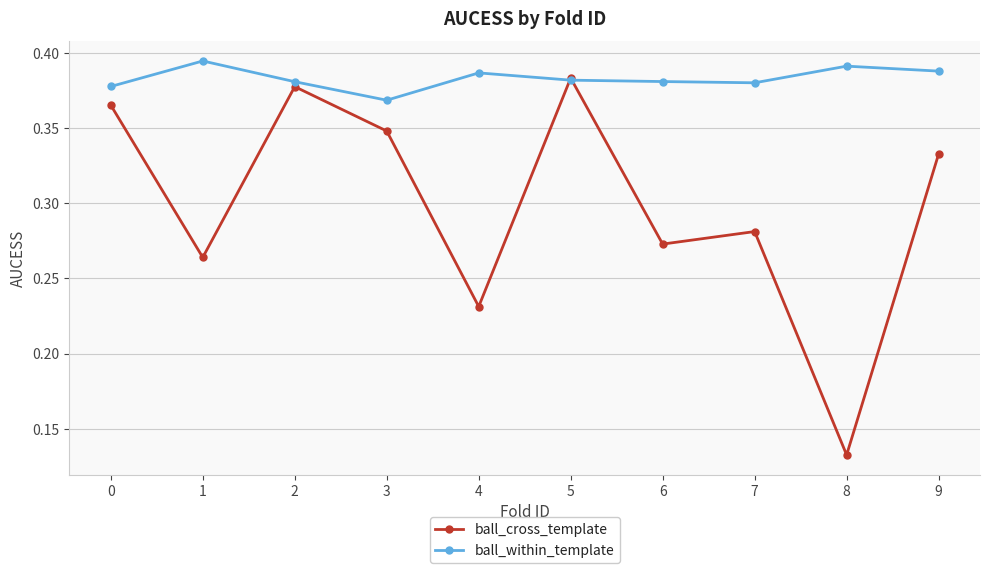

Between which two adjacent categories do ball_within_template and ball_cross_template first intersect?

4 and 5